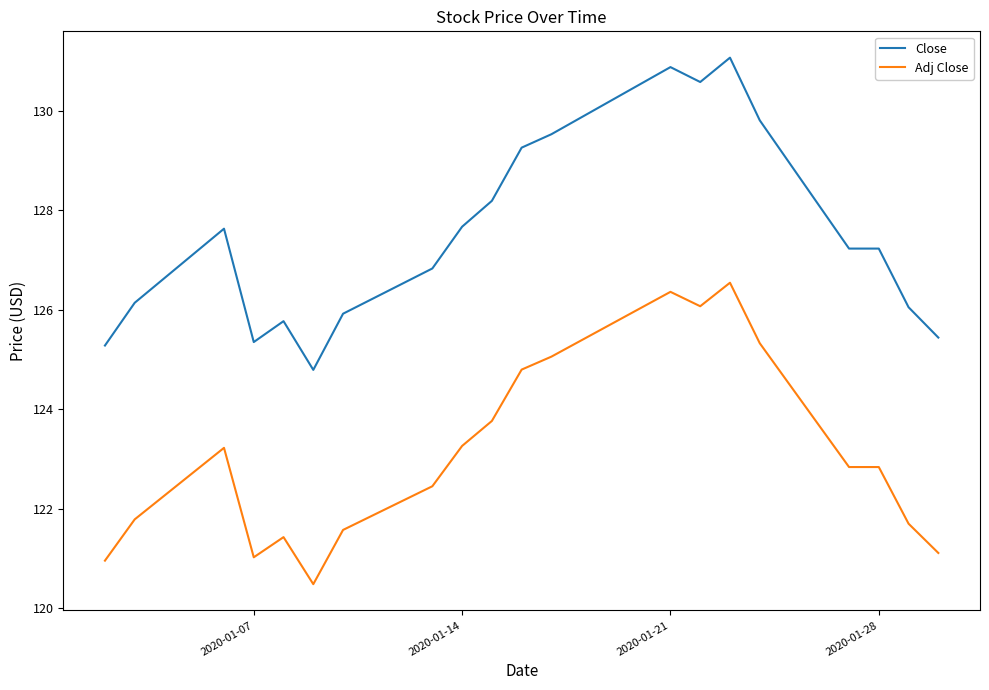

Which series has the widest spread of values?

Close